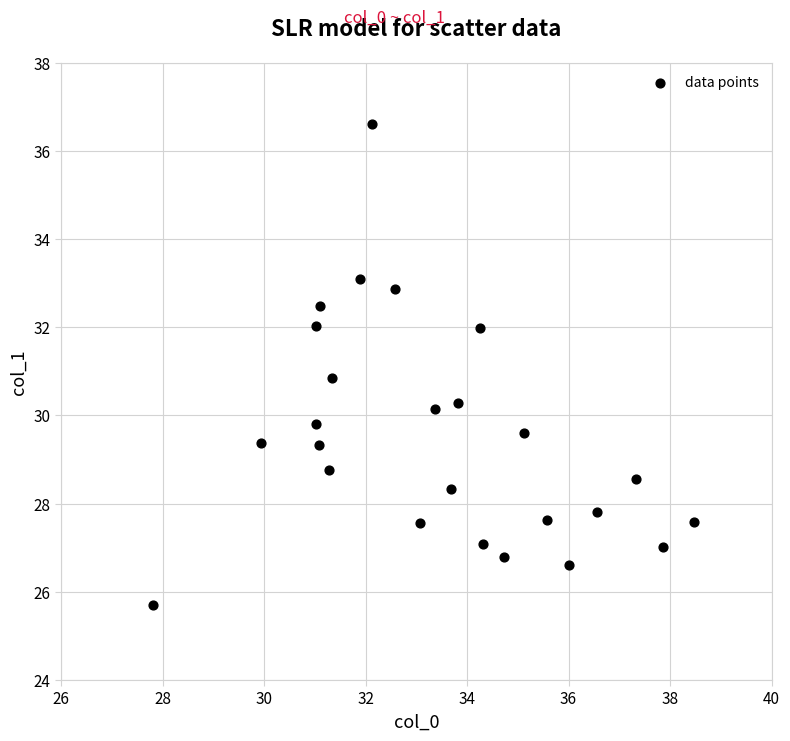

What Y value in the scatter plot is closest to 31?

30.9